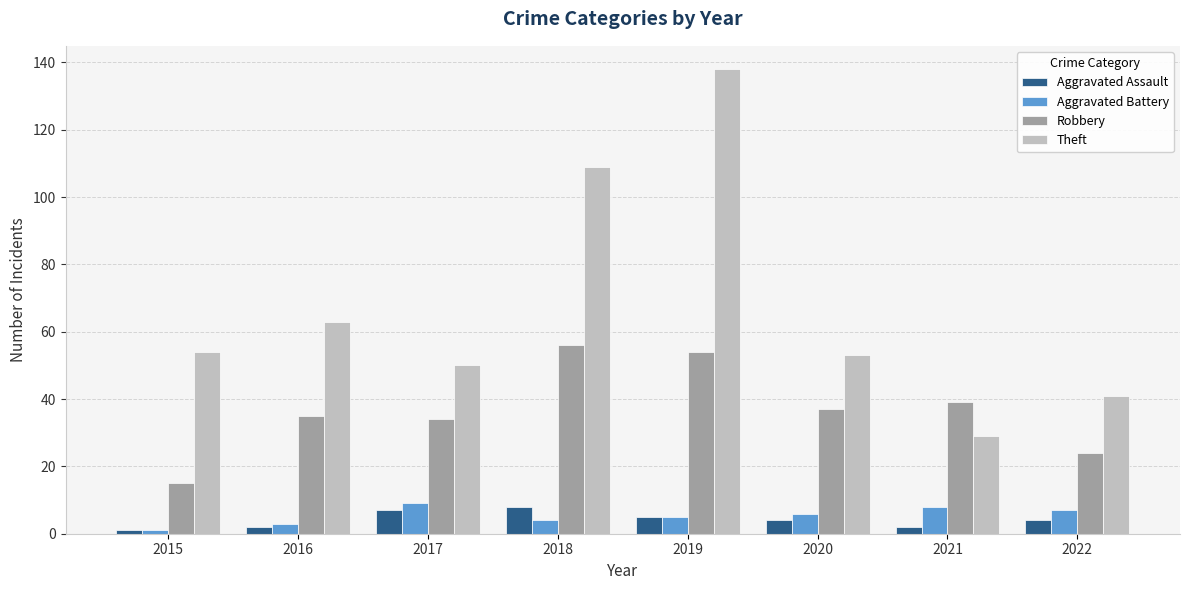

What is the difference between the Robbery values at 2015 and 2019?

39